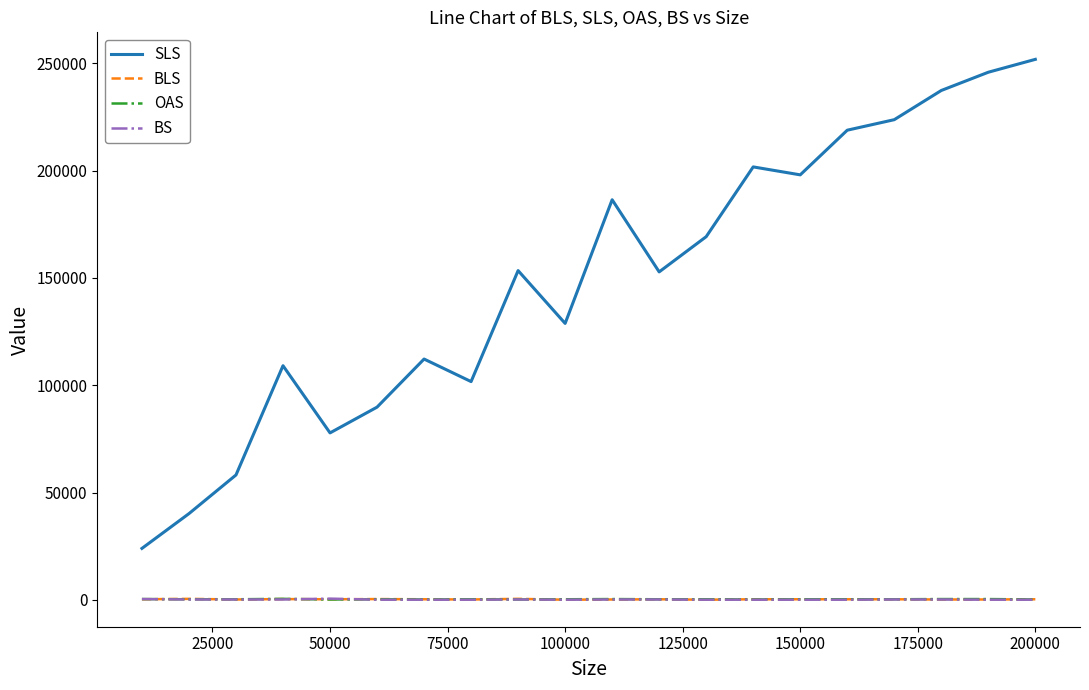

What is the lowest value of the BS series?

100